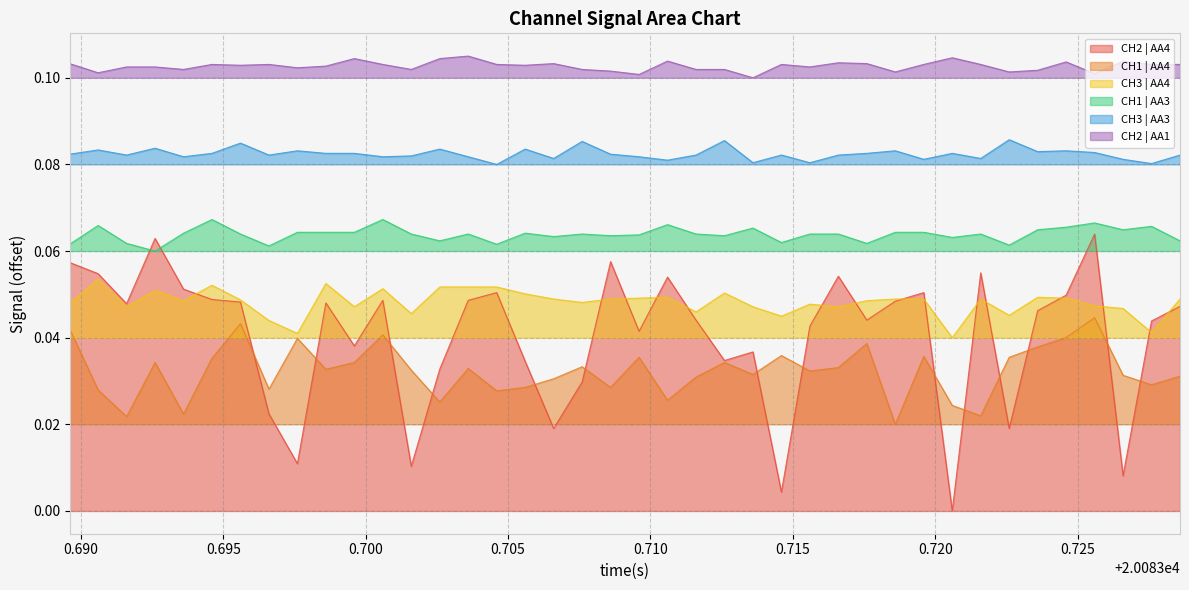

Which series has the largest range (max minus min)?

CH2 | AA4